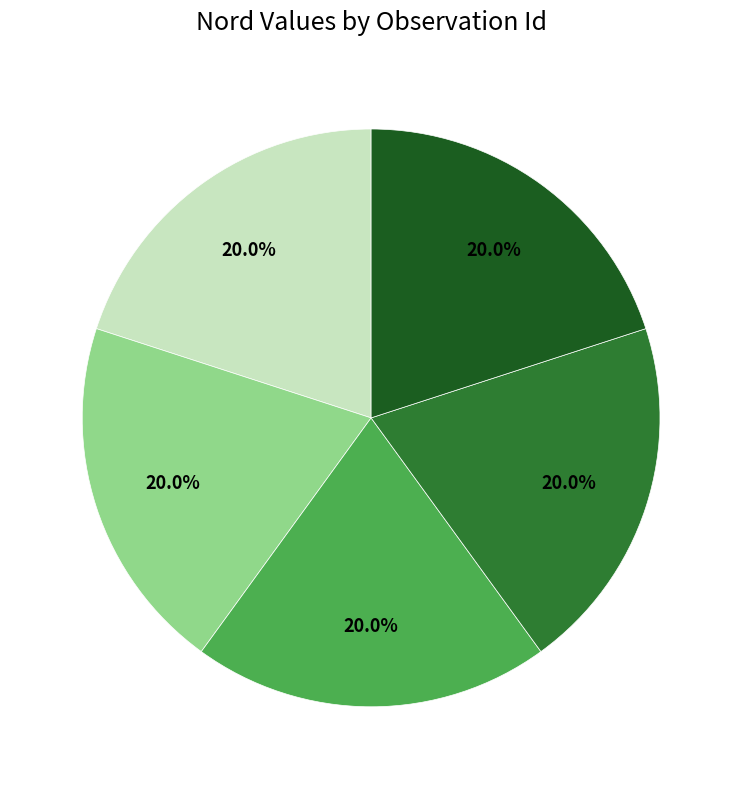

Is there any slice that represents more than half of the pie?

No